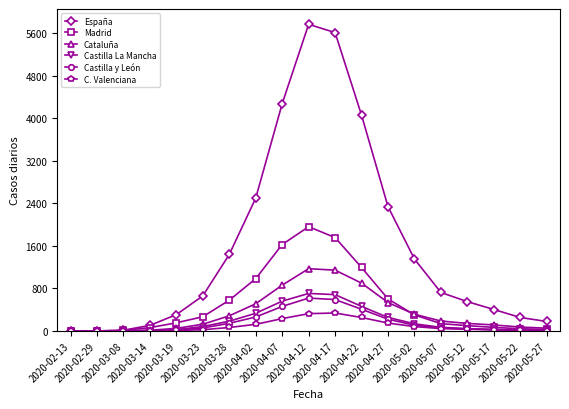

Is the value of C. Valenciana at 2020-05-27 greater than the value of España at 2020-05-12?

No